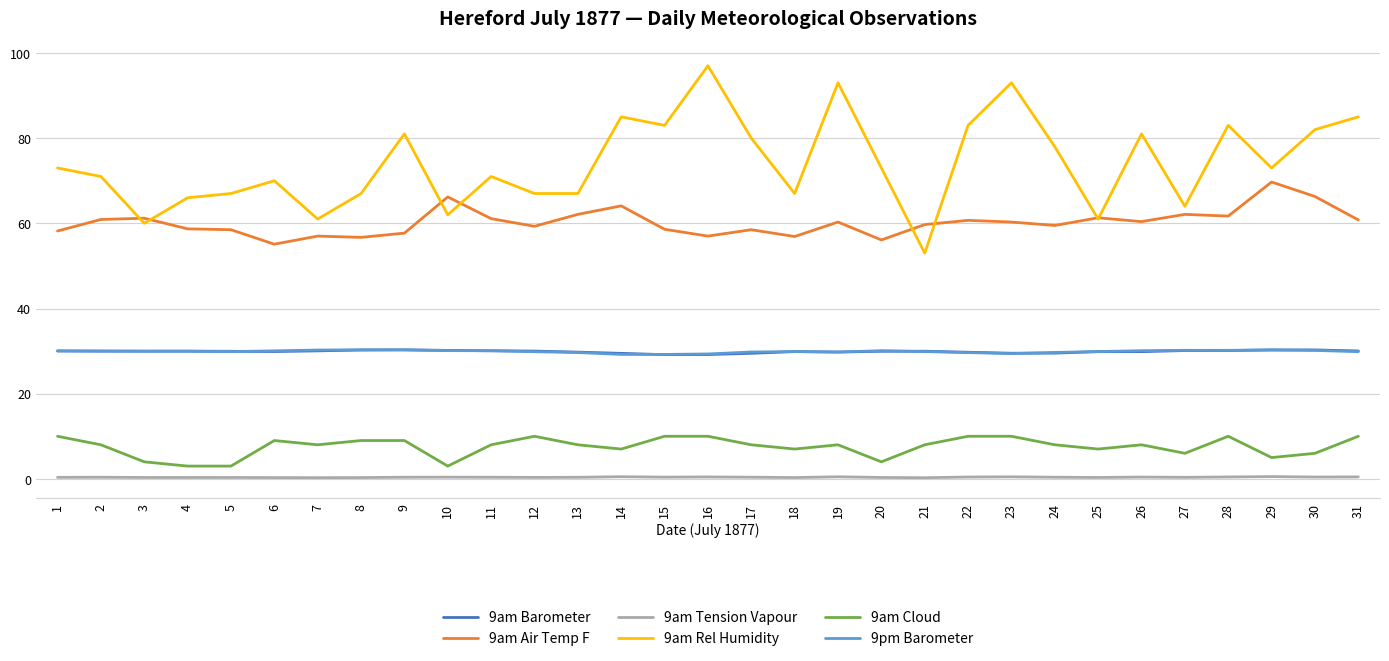

What is the difference between the maximum and minimum values in the 9am Tension Vapour series?

0.3